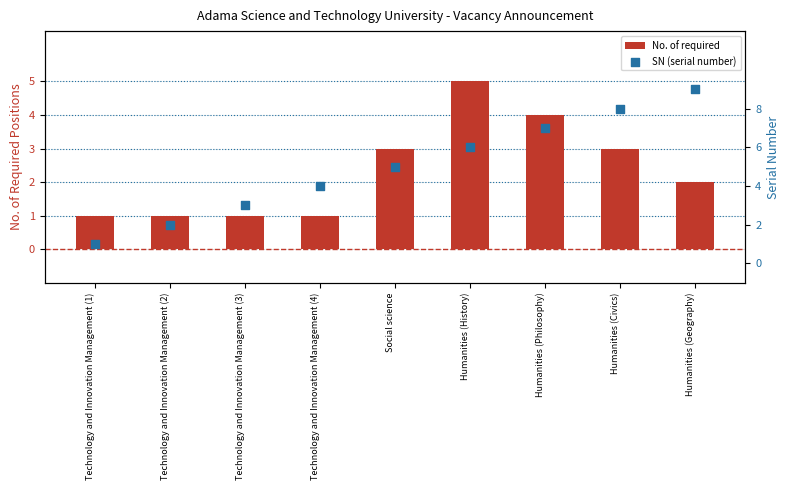

Which series contains the highest Y value?

SN (serial number)